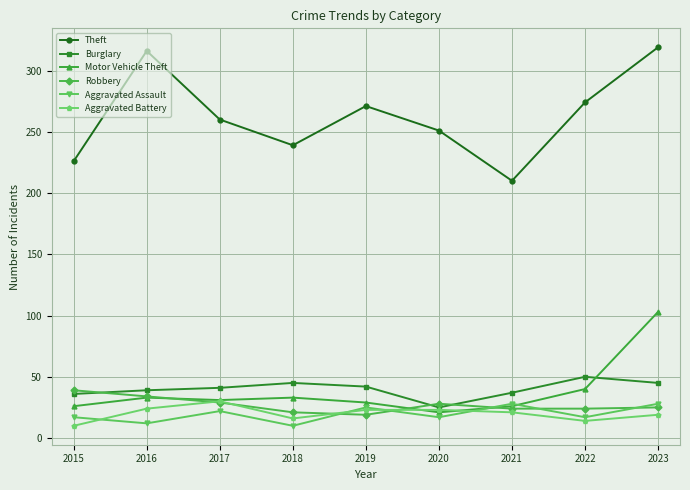

The Theft series shows 319 at 2023. True or false?

True